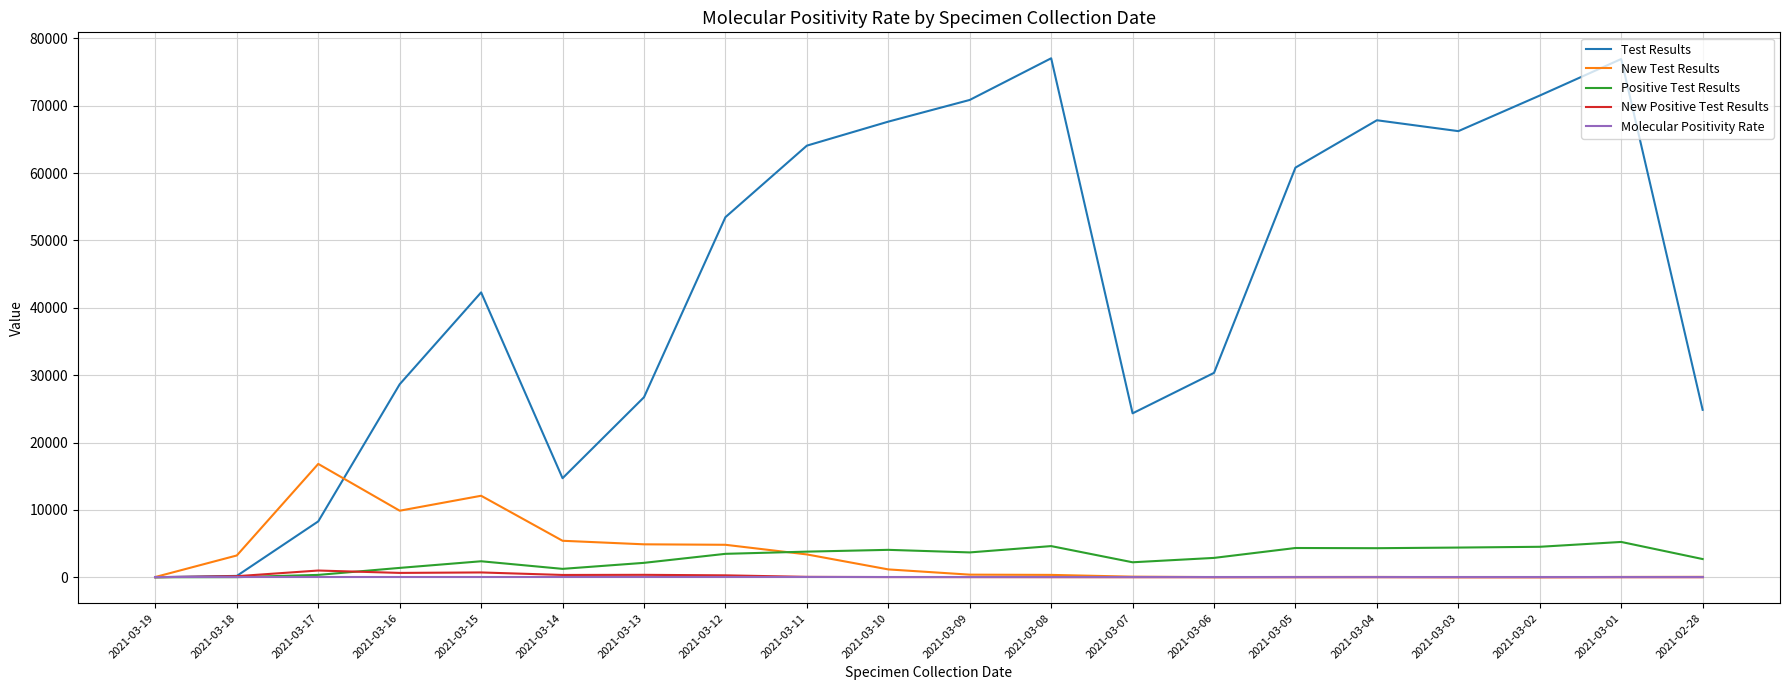

What is the average value of the New Positive Test Results series?

178.6